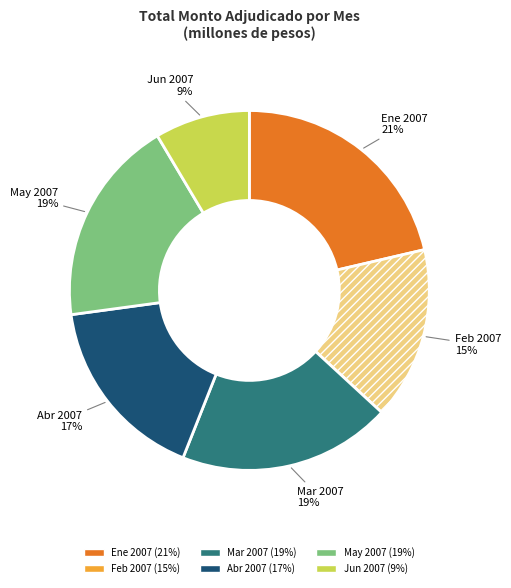

To the nearest percent, what is the average slice percentage?

17%